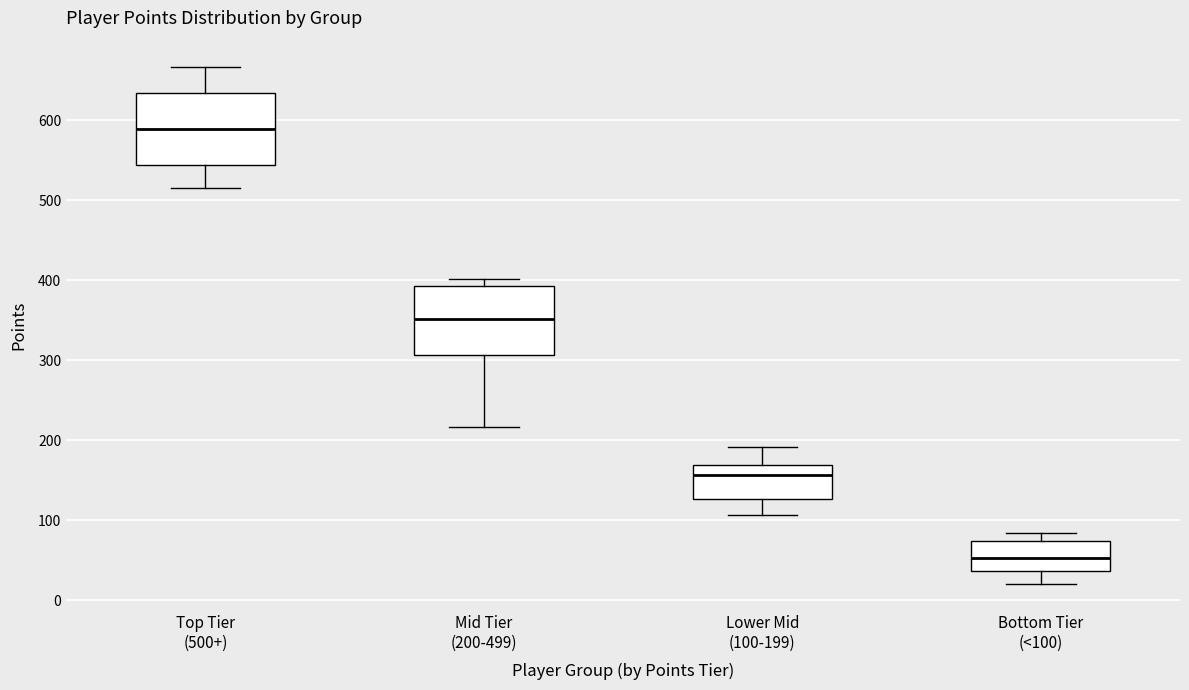

Reading left to right, read every box against the y-axis: the position of its median line, the range the box covers, and the ends of its whiskers. The values are not printed on the chart, so give them approximately, as read against the axis.

Top Tier (500+): median 590, box 540 to 630, whiskers 520 to 670
Mid Tier (200-499): median 350, box 310 to 390, whiskers 220 to 400
Lower Mid (100-199): median 160, box 130 to 170, whiskers 110 to 190
Bottom Tier (<100): median 50, box 40 to 70, whiskers 20 to 80